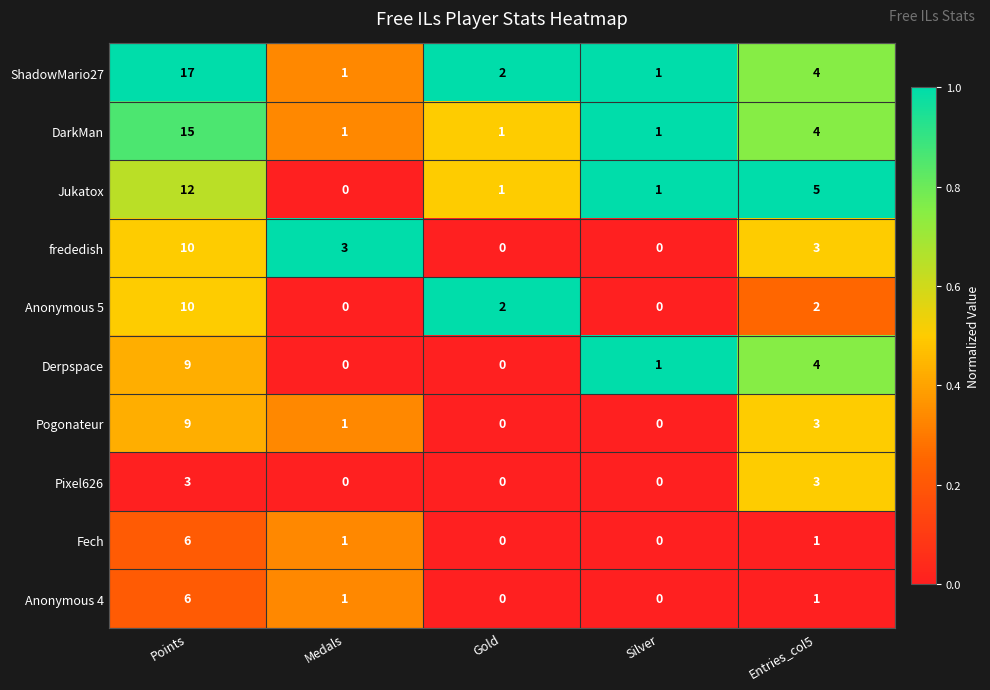

What is the sum of the Pixel626 values at Gold and Entries_col5?

3